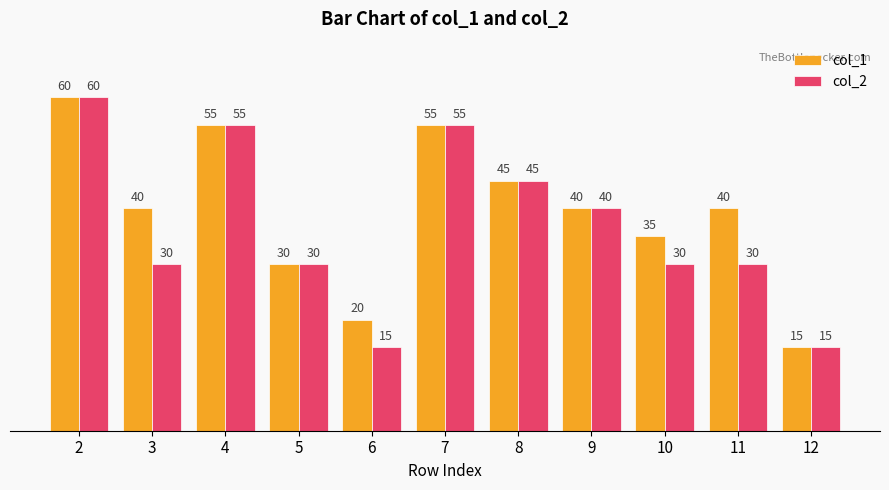

What is the maximum value for col_2?

60